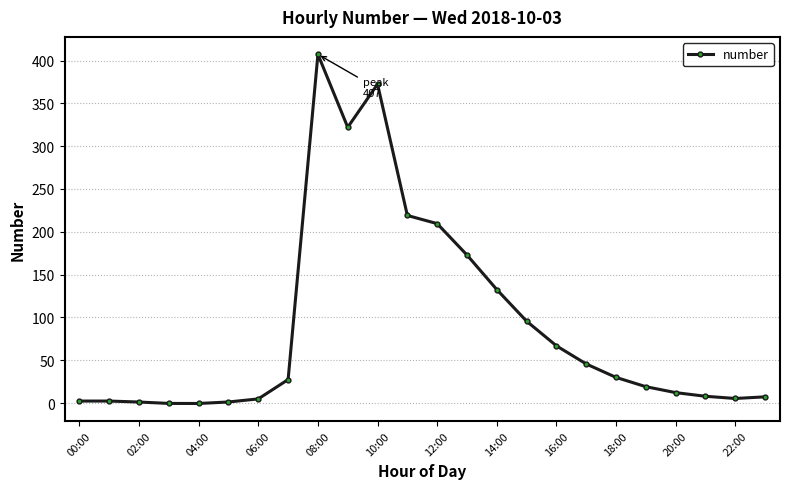

How many data points are less than 27?

12